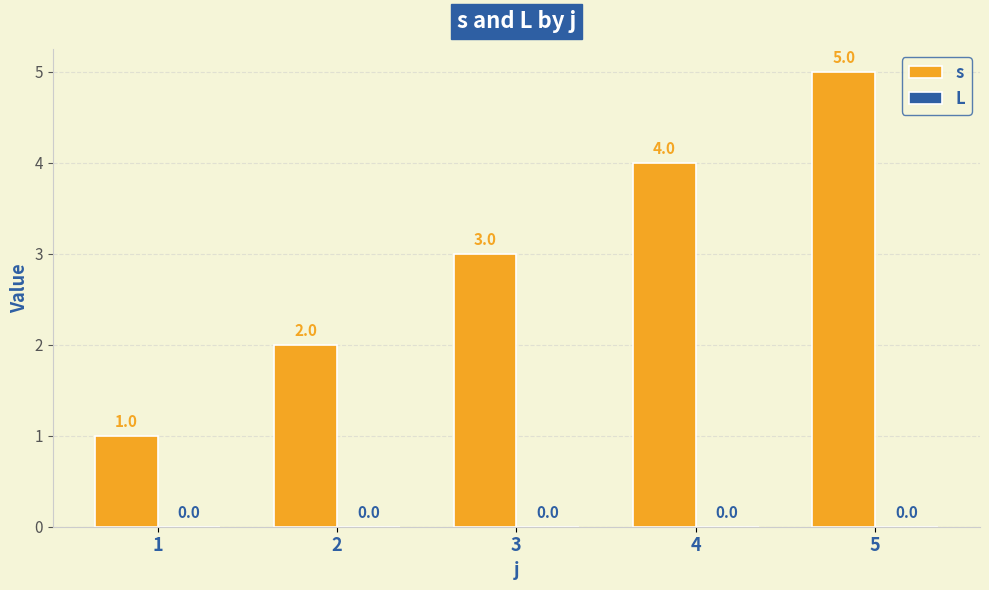

Where is the data nearest to the value 3?

3